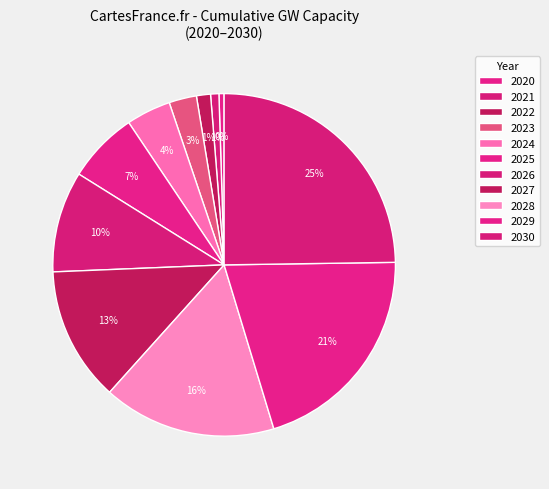

To the nearest percent, what percentage of the pie is 2029?

21%